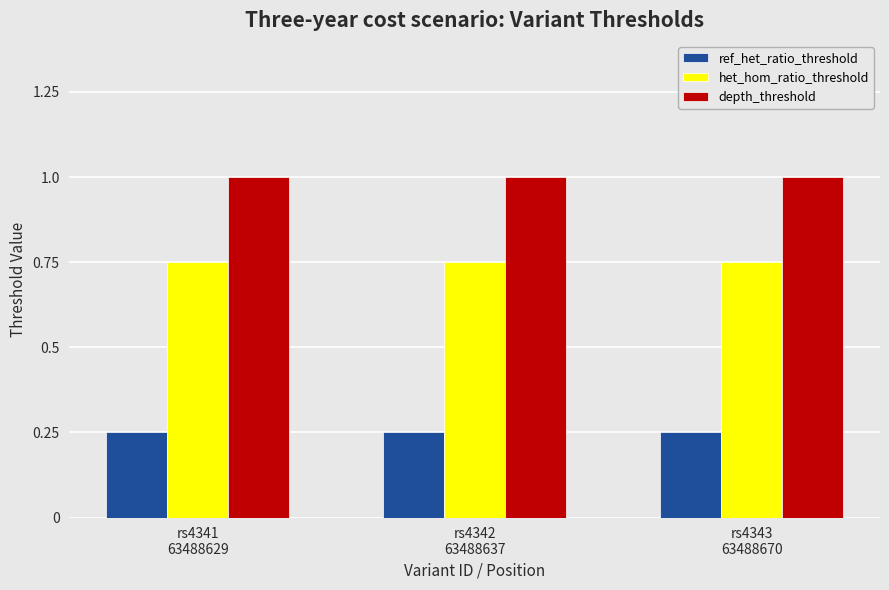

List the series in order of their overall mean, highest first.

depth_threshold, het_hom_ratio_threshold, ref_het_ratio_threshold